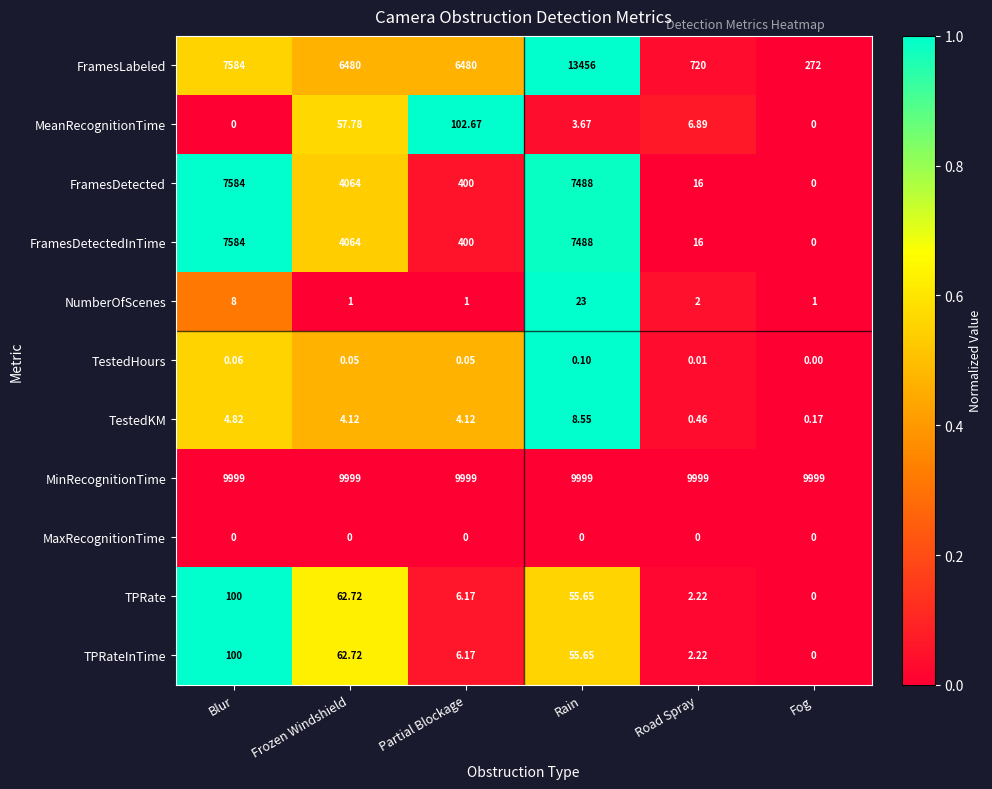

At which category is the sum across all series the highest?

Rain